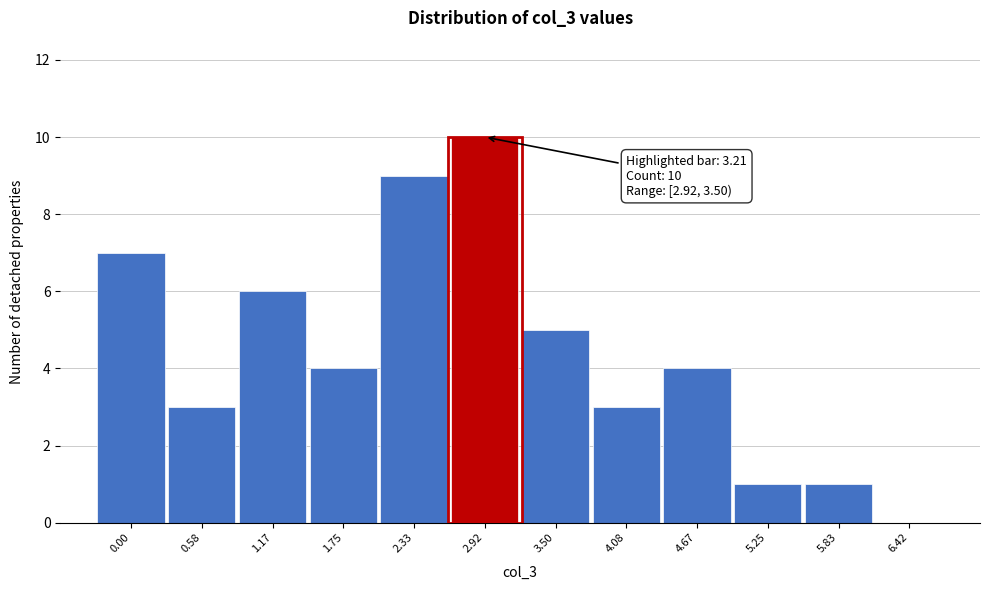

Reading left to right, transcribe all the data shown in this chart.

0.00=7	0.58=3	1.17=6	1.75=4	2.33=9	2.92=10	3.50=5	4.08=3	4.67=4	5.25=1	5.83=1	6.42=0